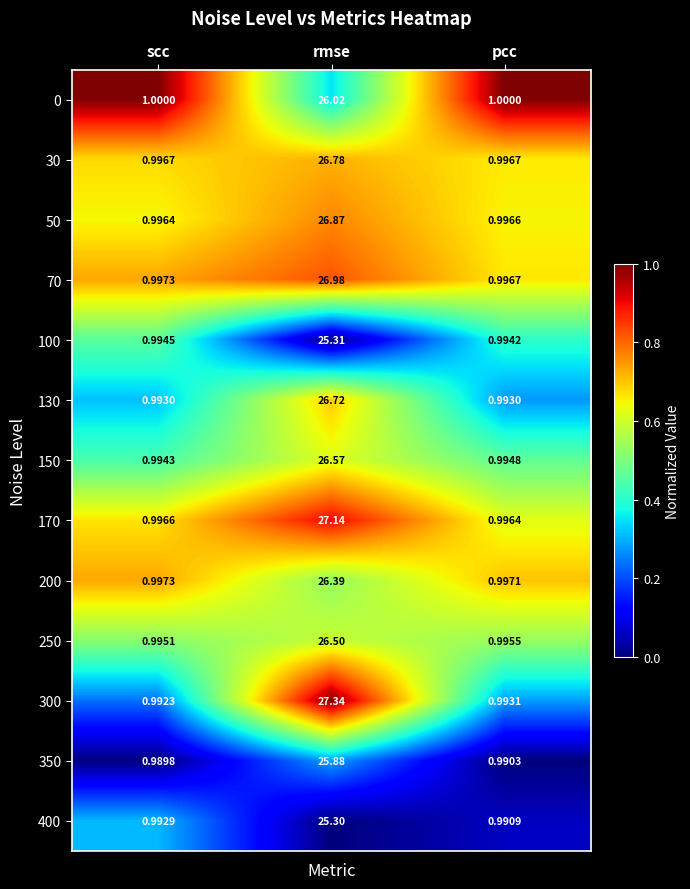

At which label is 350 closest to 13?

pcc